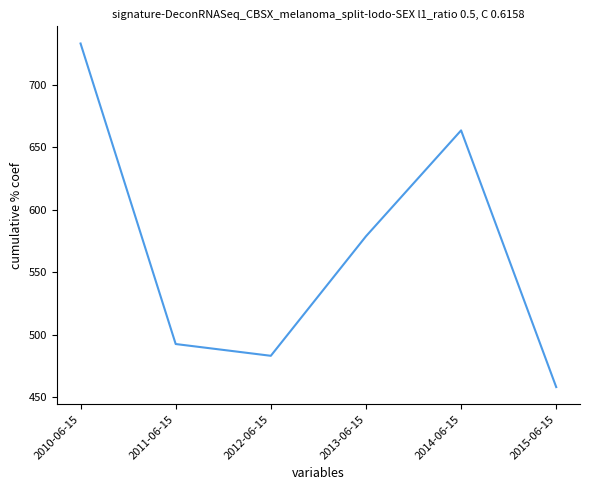

What is the difference between the maximum and minimum values?

275.1